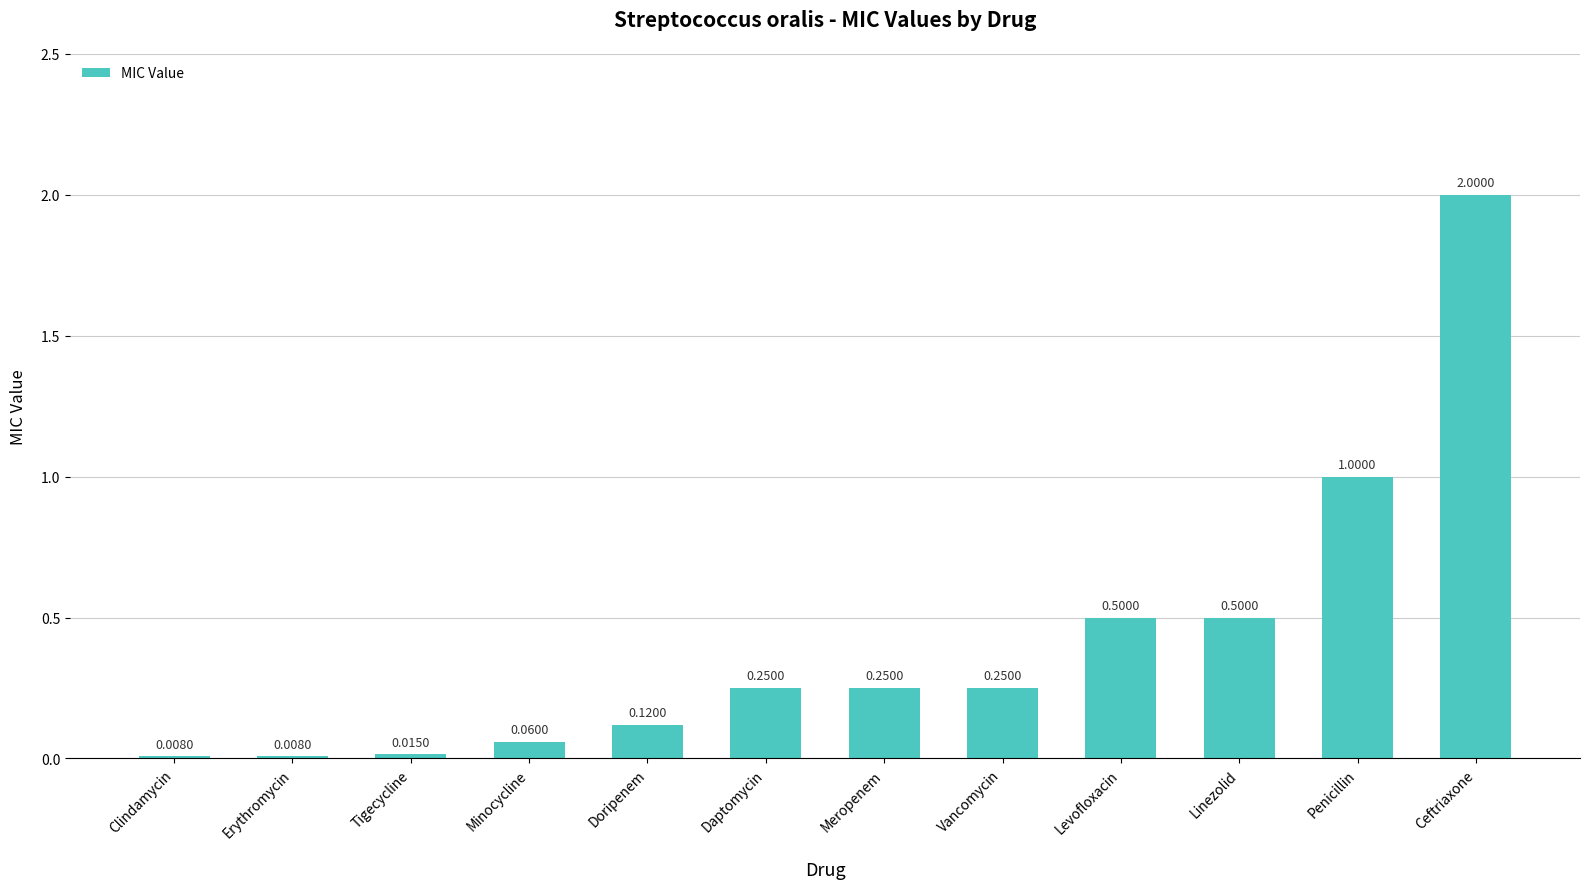

Where is the data nearest to the value 1?

Penicillin